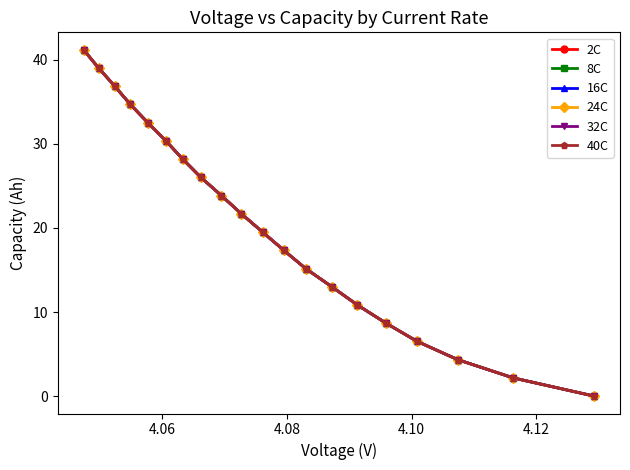

What is the value of the 2C point at the 19th from the left?

2.2